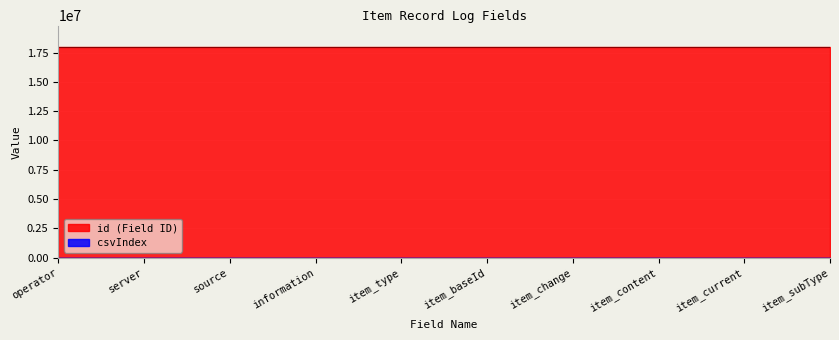

Reading left to right, transcribe all the data shown in this chart.

id: 18000001	18000002	18000003	18000004	18000005	18000006	18000007	18000008	18000009	18000010
csvIndex: 1	2	6	8	10	12	12	12	12	12